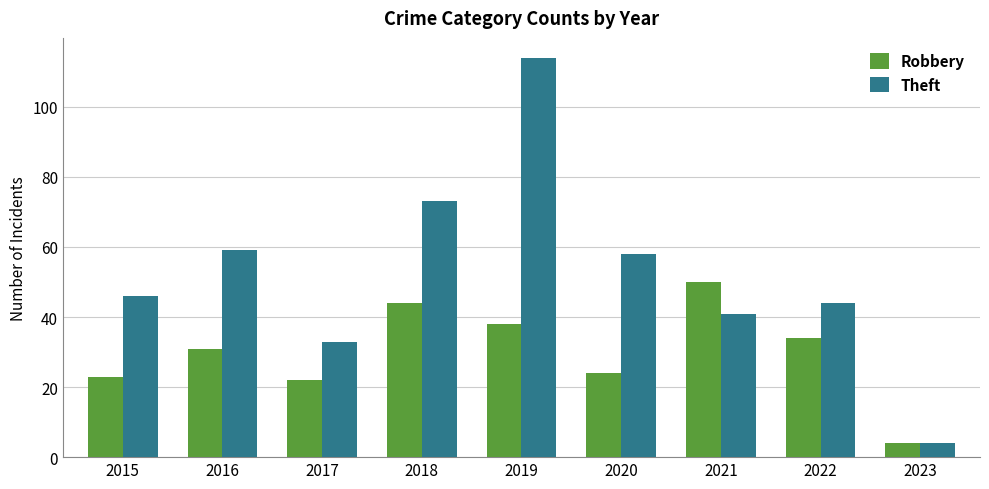

Which series has the largest range (max minus min)?

Theft